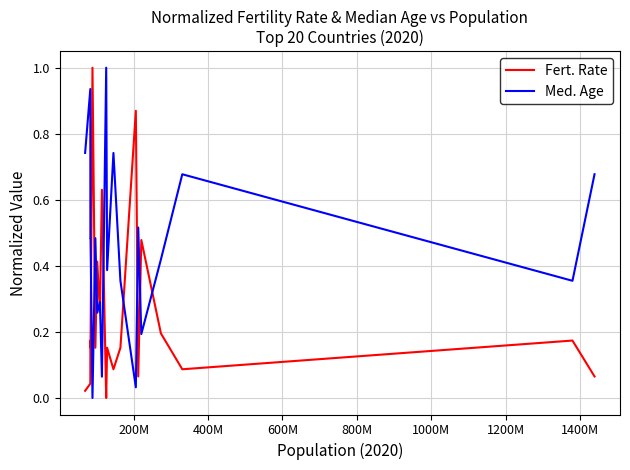

How many times do Fert. Rate and Med. Age cross each other?

10